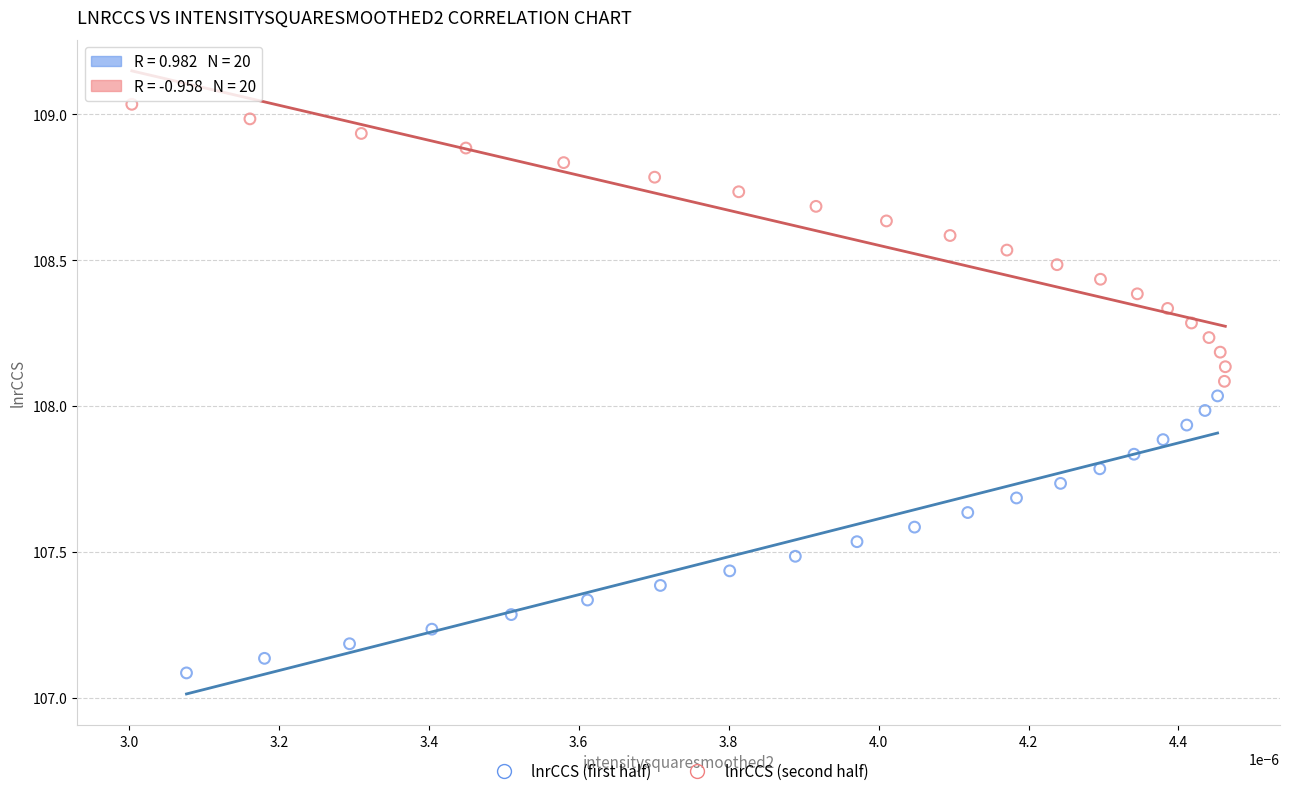

Which series reaches the minimum Y coordinate?

lnrCCS (first half)